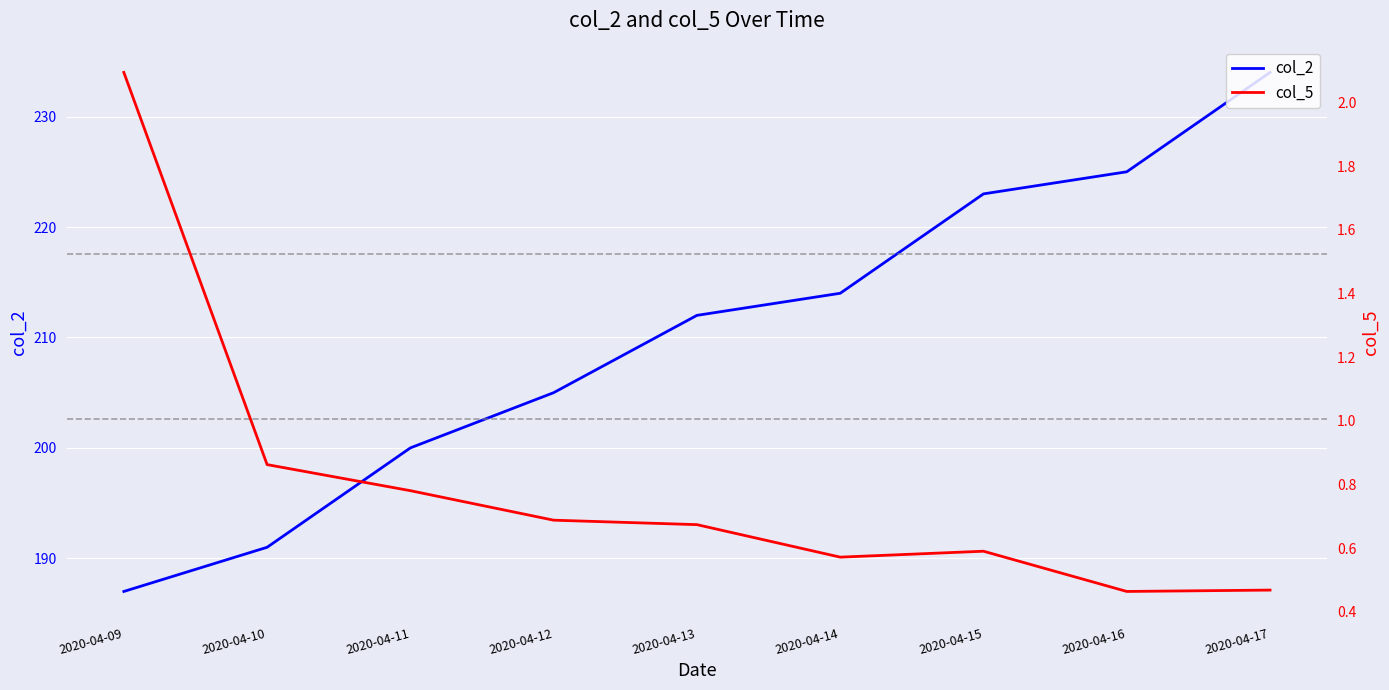

Is this an area chart (filled region under the line)?

No